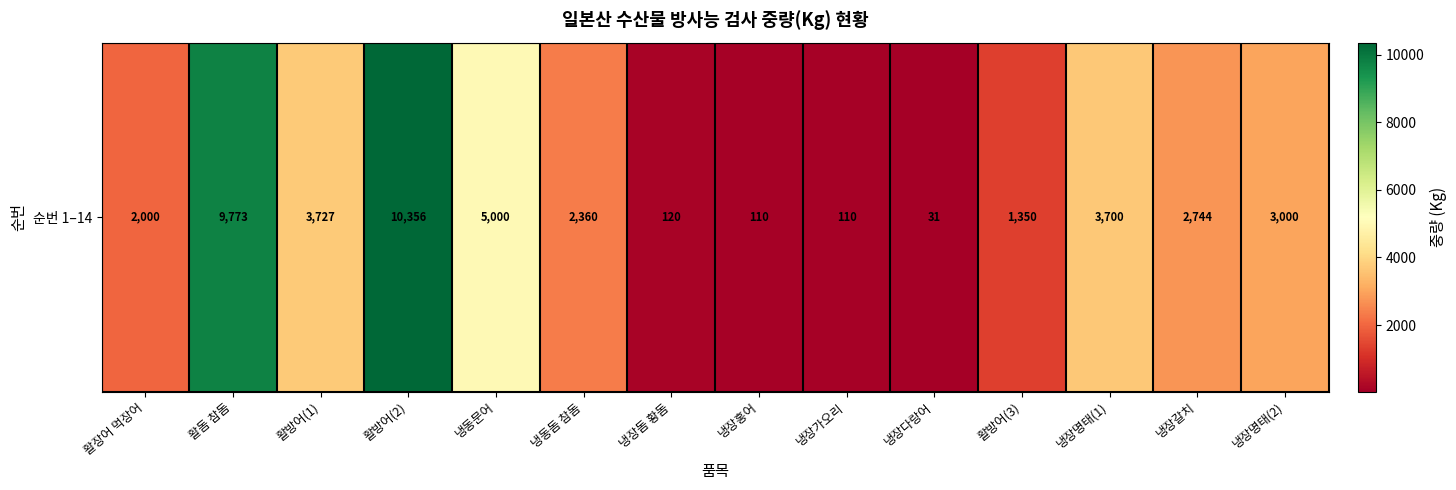

Approximately how many times larger is the value at 활돔 참돔 compared to 활장어 먹장어?

4.9